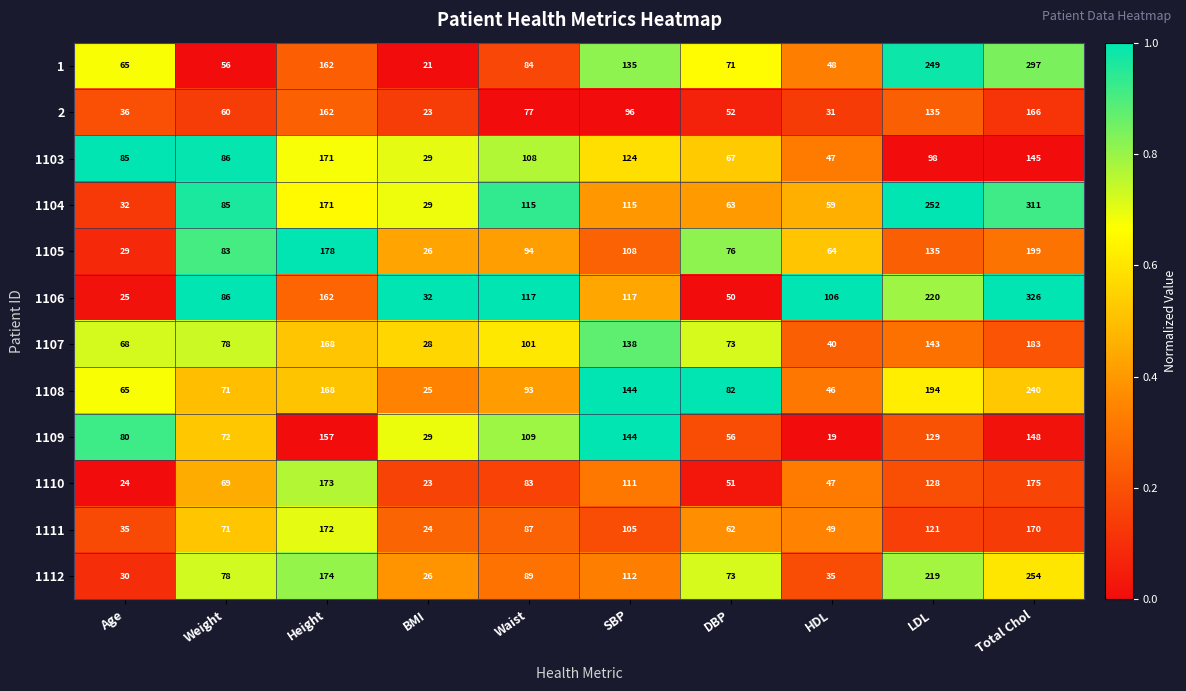

Is it true that 2 equals 82 at Weight?

False